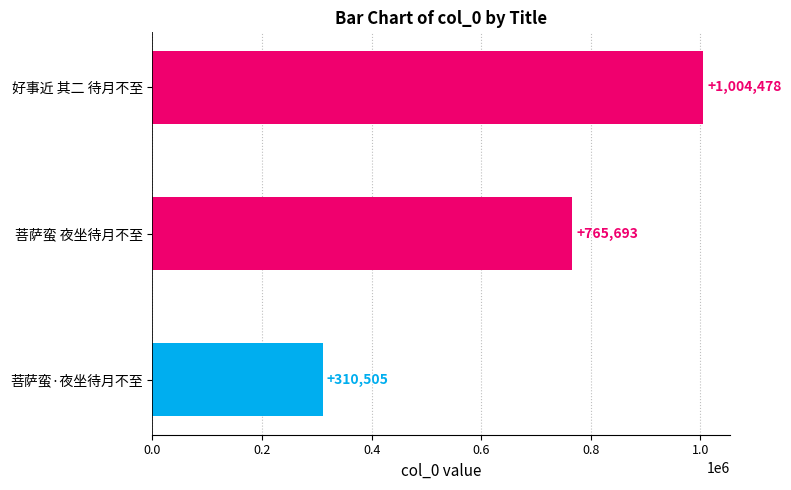

Reading bottom to top, list all the values displayed in this chart.

菩萨蛮·夜坐待月不至=310505	菩萨蛮 夜坐待月不至=765693	好事近 其二 待月不至=1004478